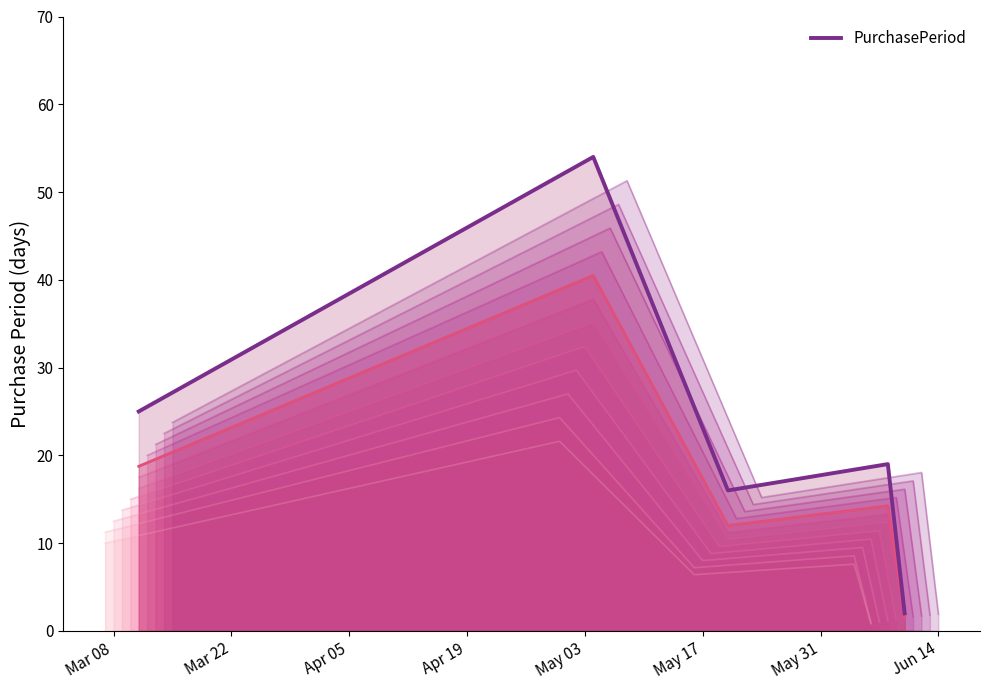

True or false: the data shows 88 at Mar 22.

False